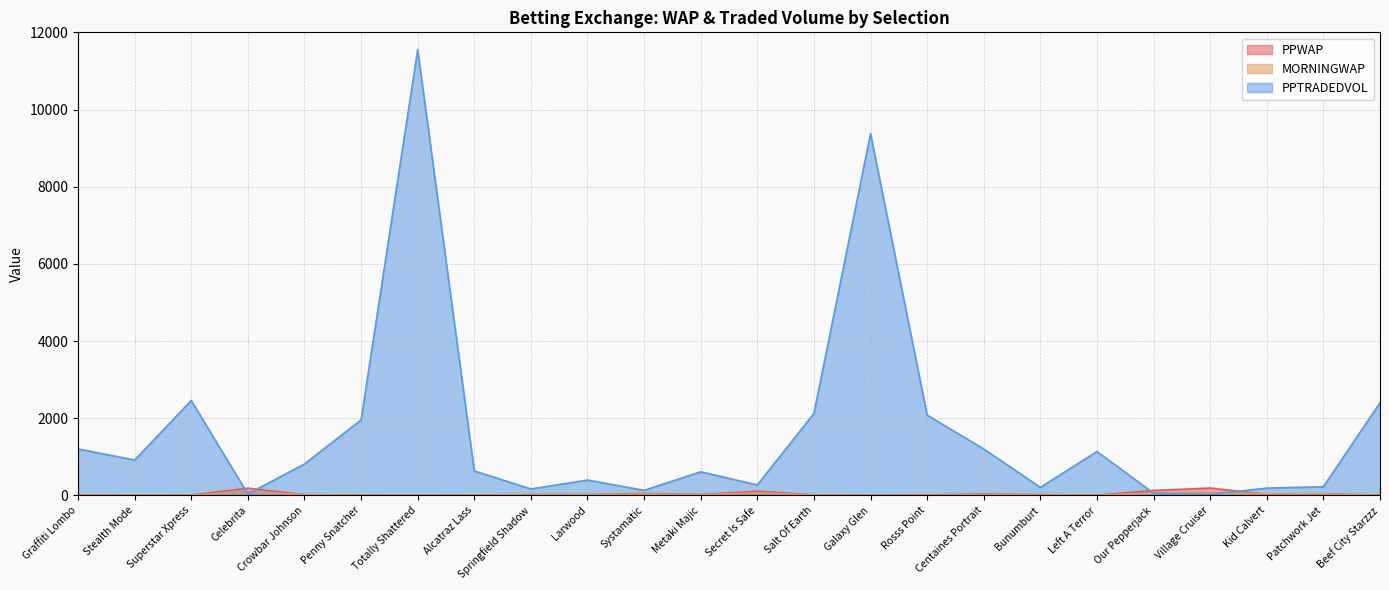

Reading left to right, extract all data points from this chart.

PPWAP: 12.6	6.3	9.7	188.3	18.6	6.6	1.6	10.4	22.8	21.2	49.1	22.6	108.8	14.0	4.2	13.9	34.8	20.9	6.8	128.0	190.8	27.9	37.9	8.2
MORNINGWAP: 9.4	8.1	8.8	94.0	19.4	6.6	1.4	10.6	16.9	18.5	34.3	16.9	66.3	9.9	4.1	6.0	19.5	22.5	5.7	57.0	73.1	40.6	38.0	8.4
PPTRADEDVOL: 1203.2	916.6	2458.0	37.2	813.3	1955.1	11549.4	632.9	166.1	397.7	131.0	611.5	270.1	2122.9	9373.0	2080.1	1202.6	207.5	1136.8	56.7	27.9	188.3	224.6	2400.4